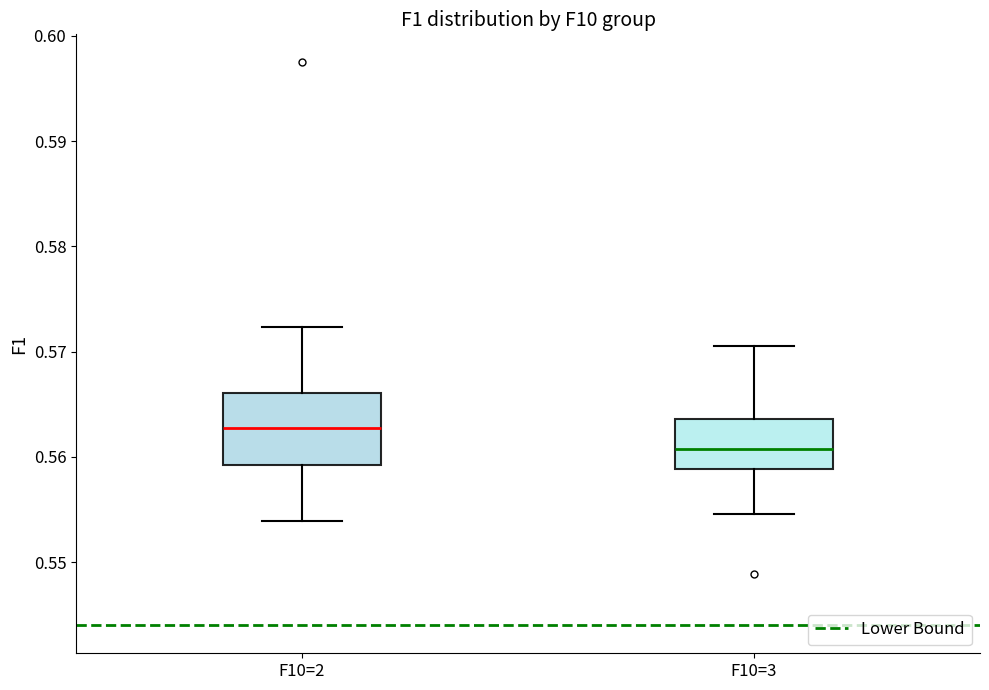

Which box's median line is the lowest?

F10=3